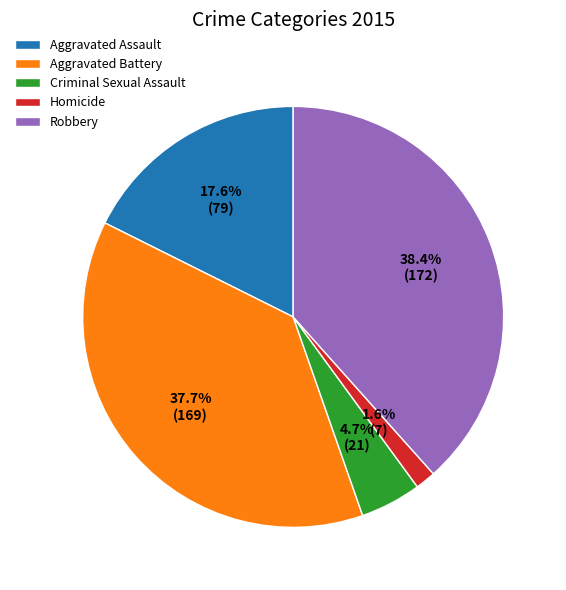

Which category has the smallest portion of the pie?

Homicide